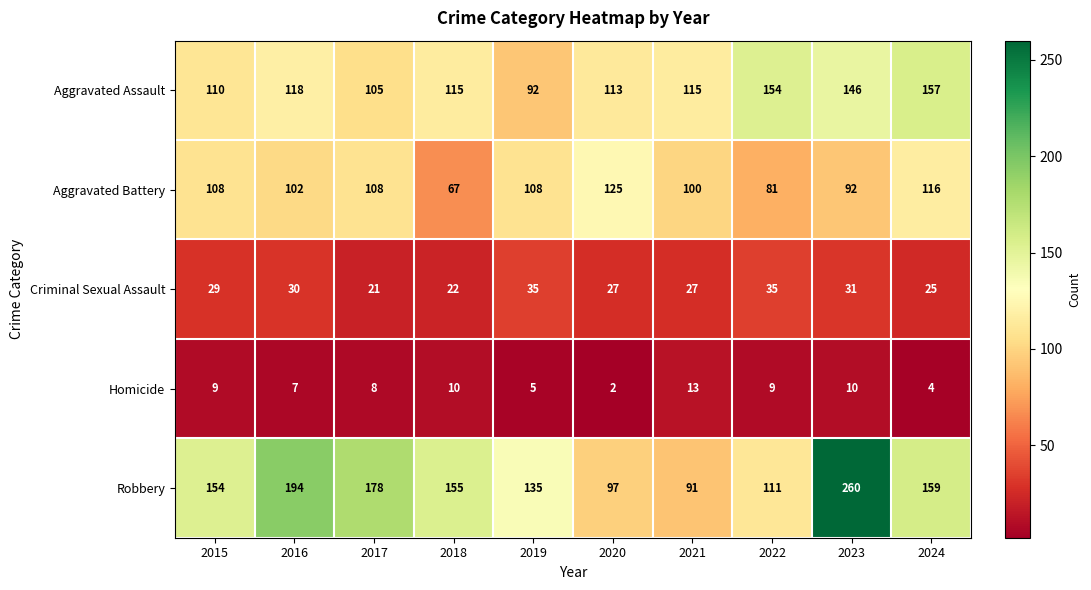

What is the minimum value shown in the chart?

2